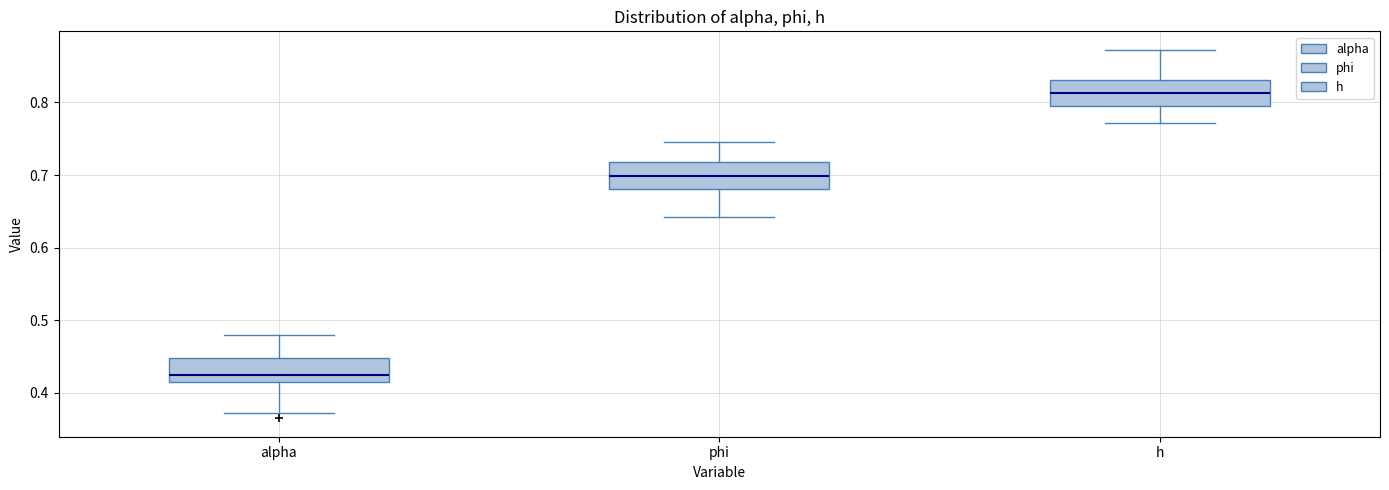

Reading left to right, read every box against the y-axis: the position of its median line, the range the box covers, and the ends of its whiskers. The values are not printed on the chart, so give them approximately, as read against the axis.

alpha: median 0.43, box 0.41 to 0.45, whiskers 0.37 to 0.48
phi: median 0.70, box 0.68 to 0.72, whiskers 0.64 to 0.75
h: median 0.81, box 0.80 to 0.83, whiskers 0.77 to 0.87